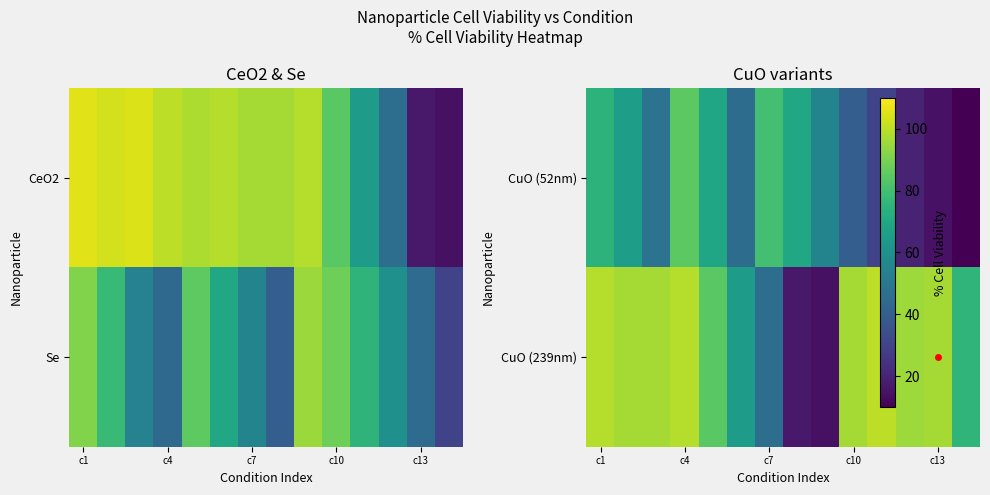

What is the sum of all CuO (239nm) values?

1082.0